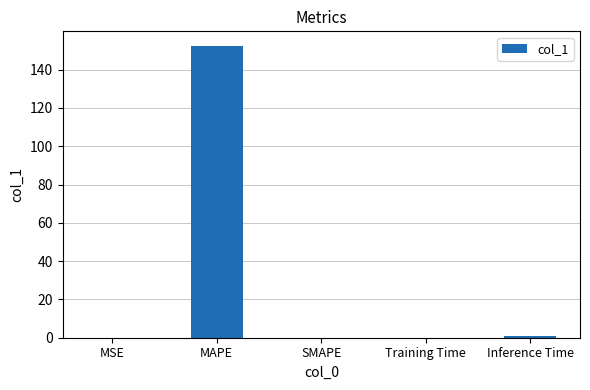

The chart shows a value of 0.0 at MSE. True or false?

True